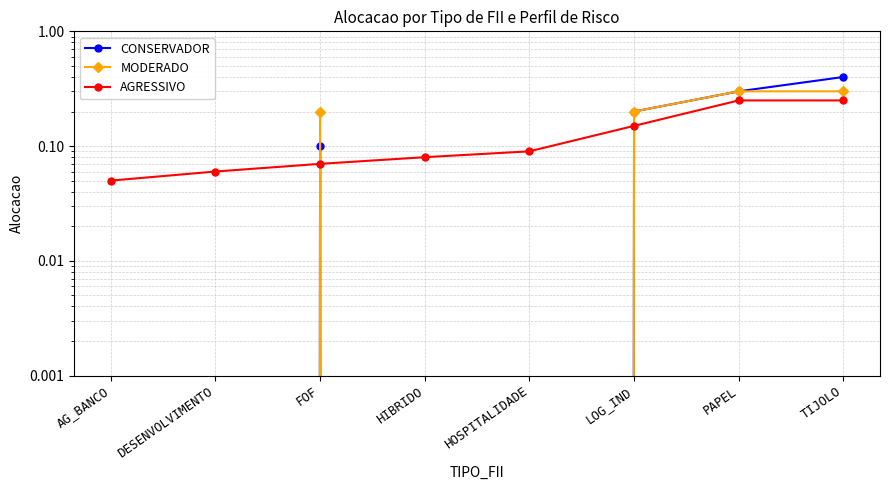

At which category is the sum across all series the highest?

TIJOLO